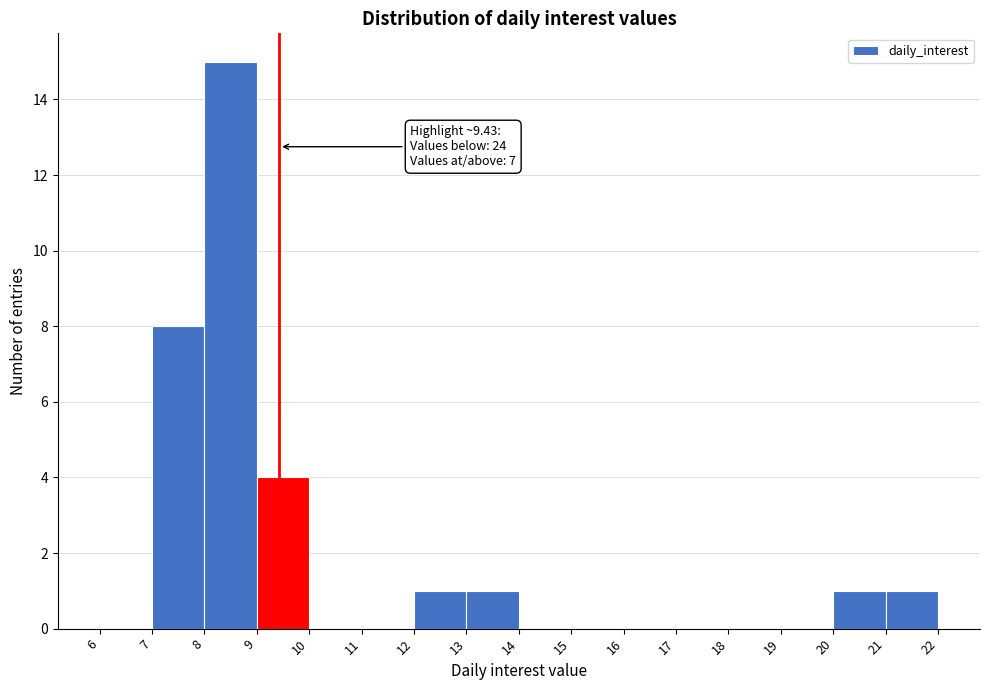

Which range on the x-axis has the tallest bar?

8 to 9